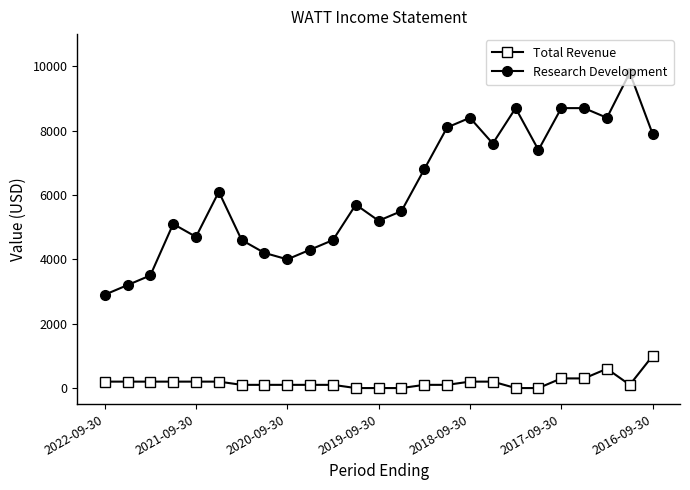

How many lines are shown in the chart?

2